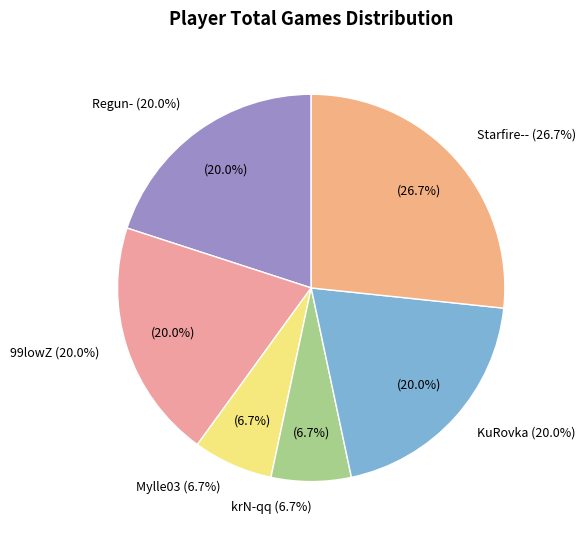

True or false: Starfire-- accounts for 14% of the total.

False